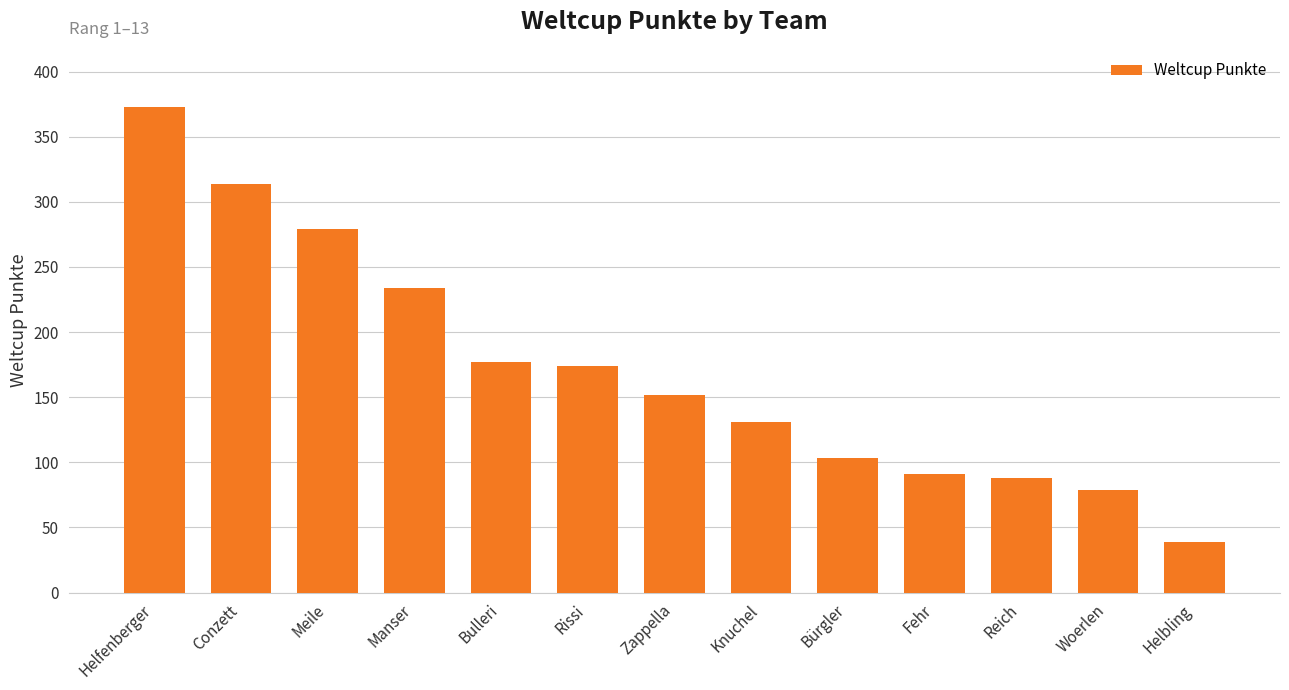

Which category has the lowest value across all series?

Helbling